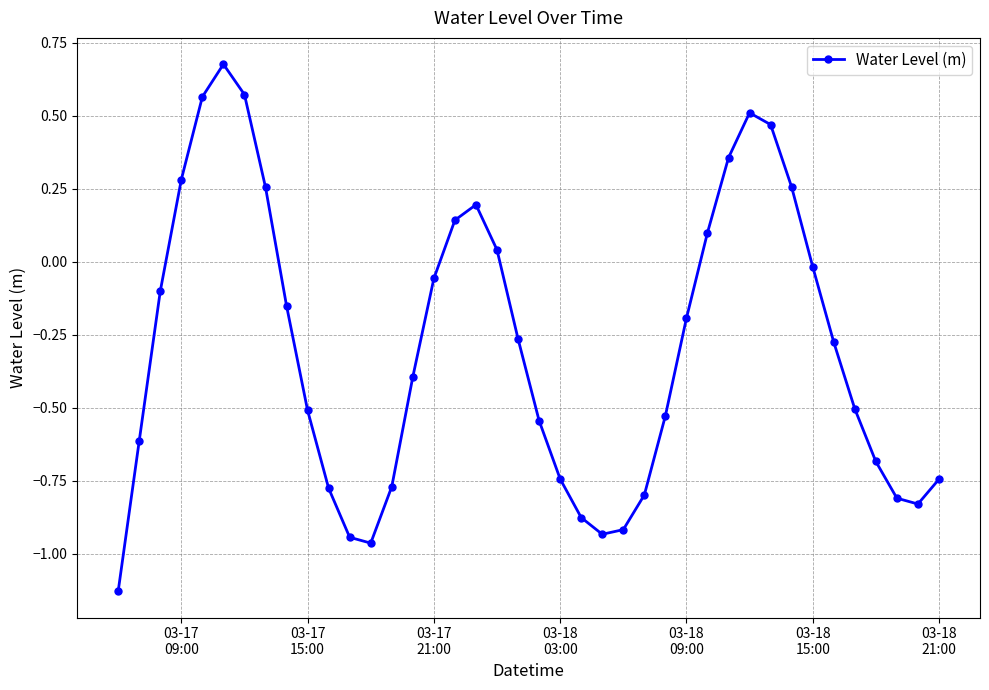

What is the sum of all values?

-11.7